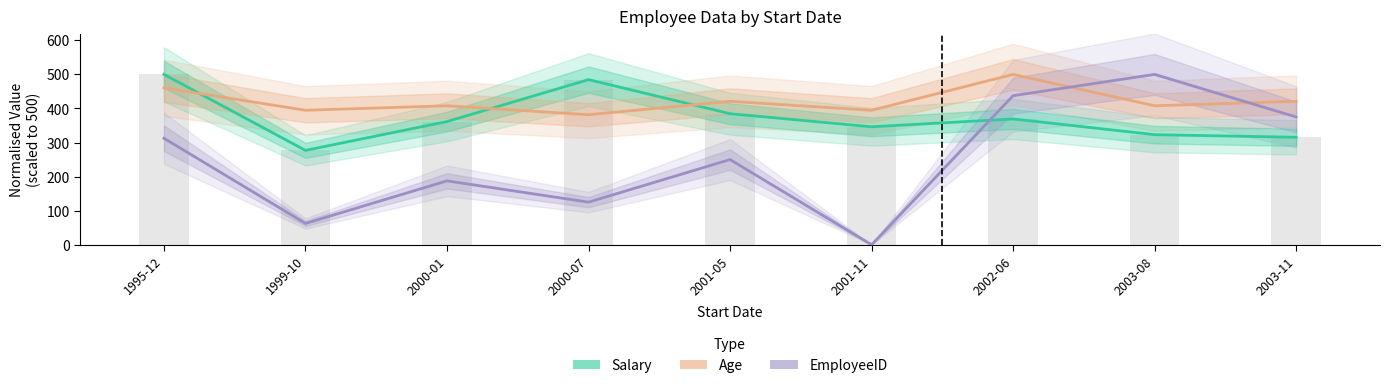

What is the difference between the highest and lowest values at 2000-01?

220.4